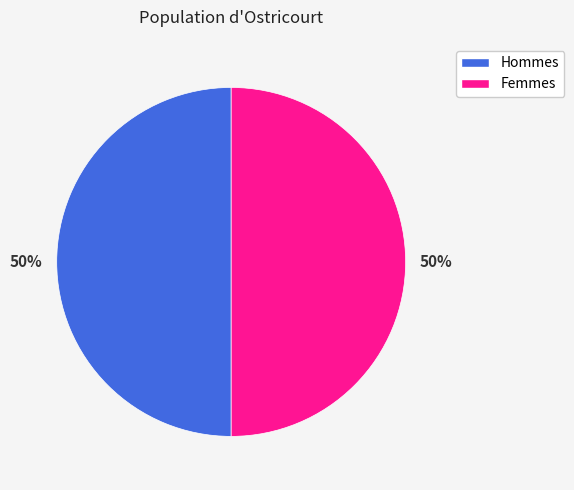

To the nearest percent, what is the average slice percentage?

50%